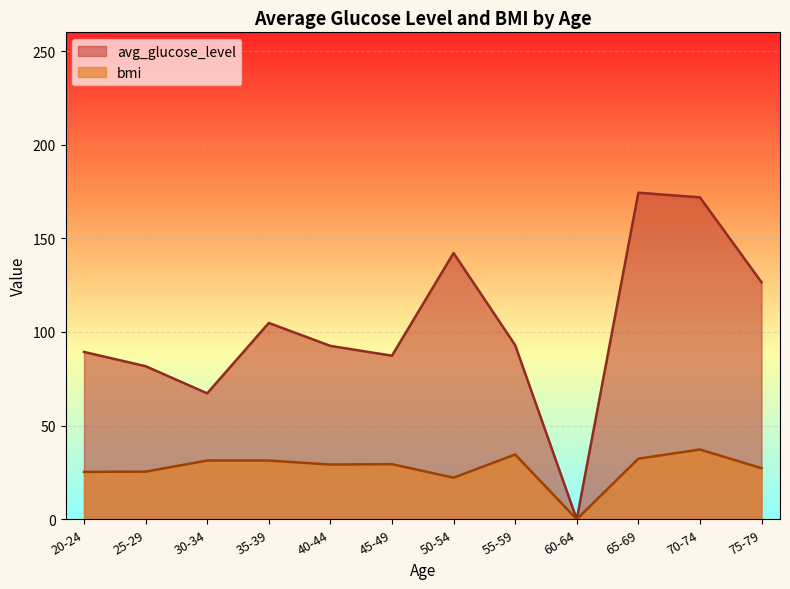

What is the total value across all series at 40-44?

121.8